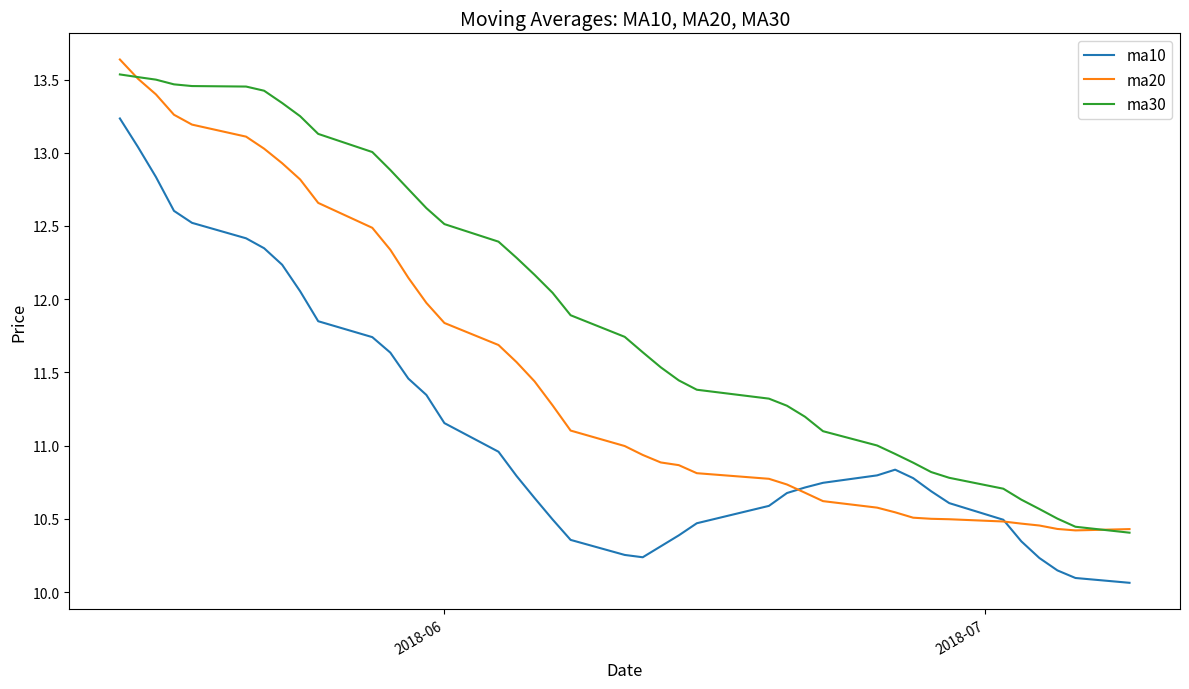

What is the maximum value shown in the chart?

13.6